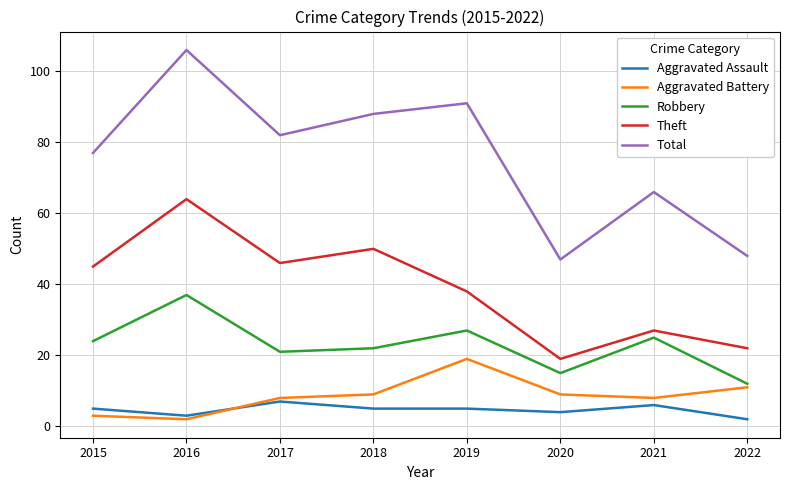

The value of Aggravated Battery at 2018 is 15. True or false?

False